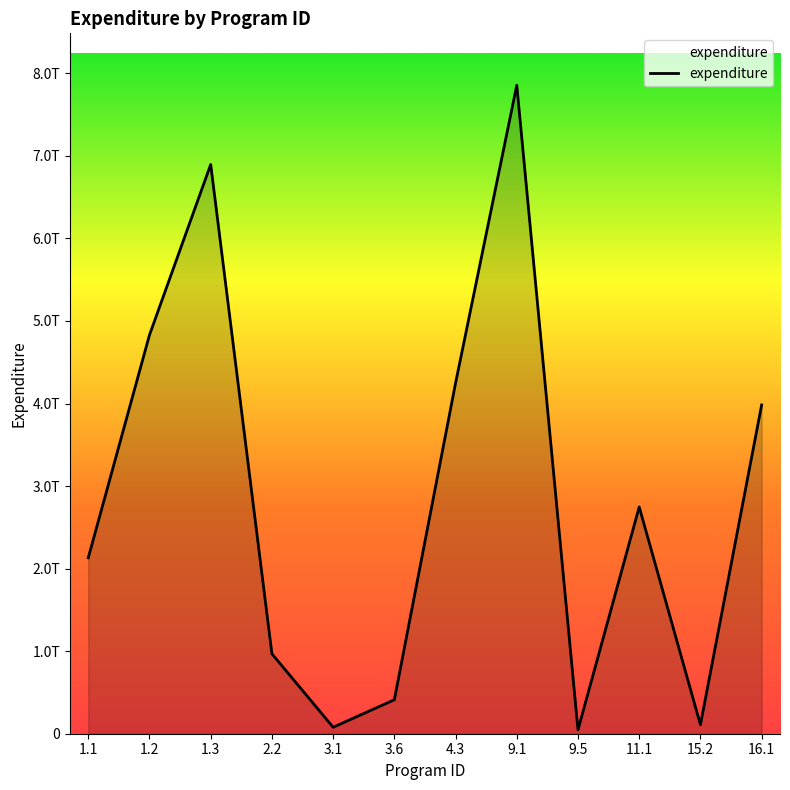

List the labels in order of value, smallest first.

9.5, 3.1, 15.2, 3.6, 2.2, 1.1, 11.1, 16.1, 4.3, 1.2, 1.3, 9.1